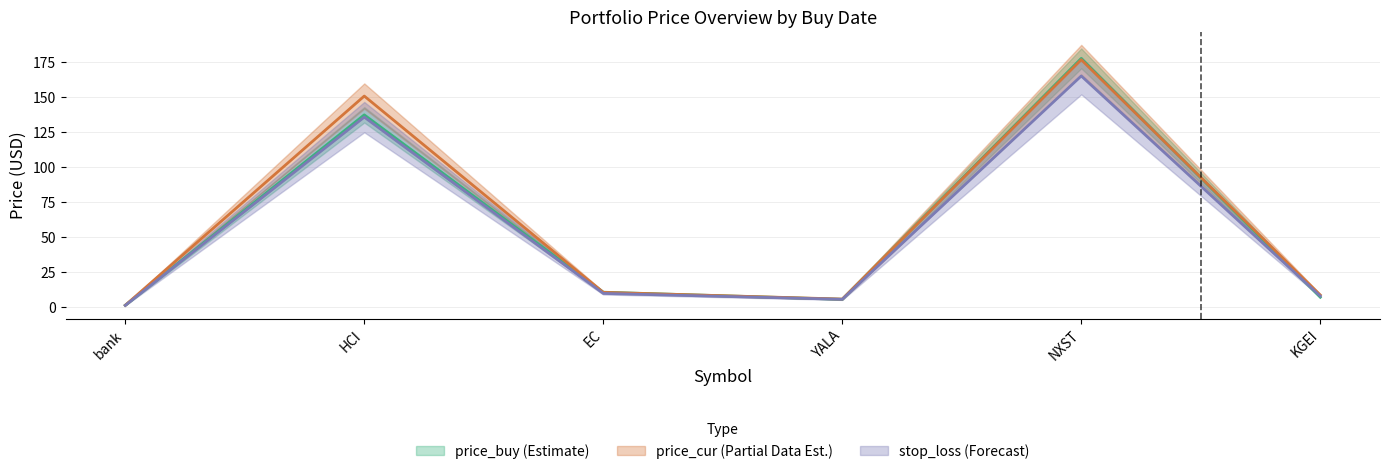

Reading left to right, extract all data points from this chart.

price_buy: 1.0	137.0	10.3	5.2	177.4	6.8
price_cur: 1.0	150.5	10.2	5.4	176.4	8.3
stop_loss: 0.9	135.4	9.4	5.2	164.8	7.6